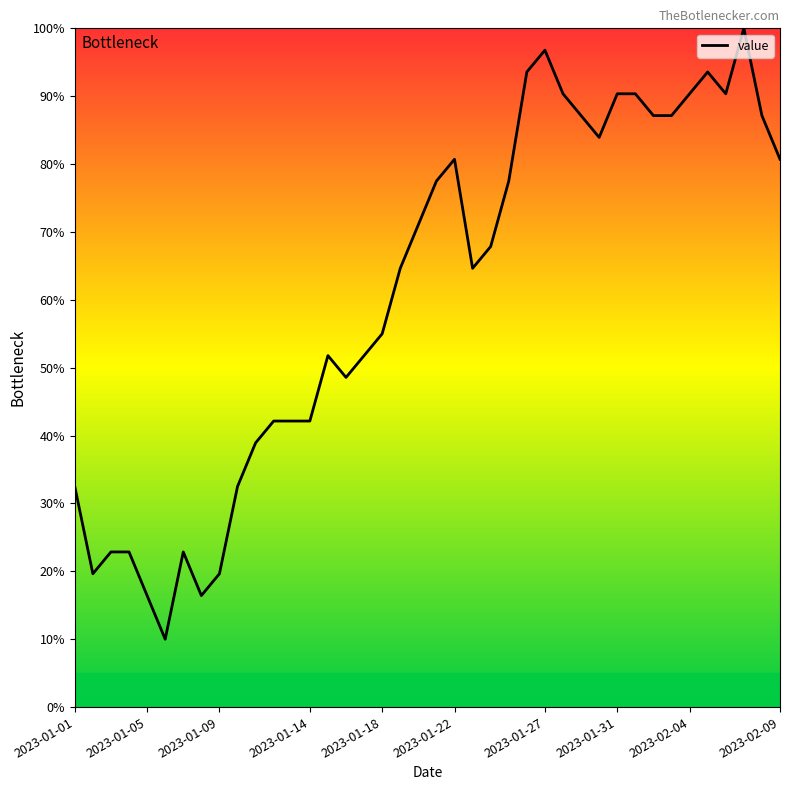

What is the difference between the maximum and minimum values?

90.0